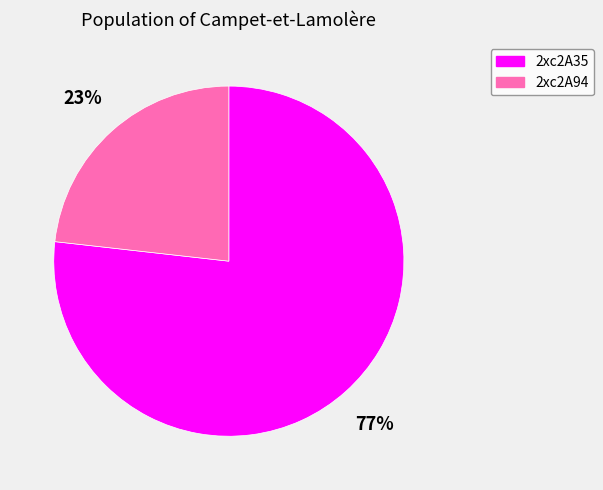

How many segments does this pie chart have?

2